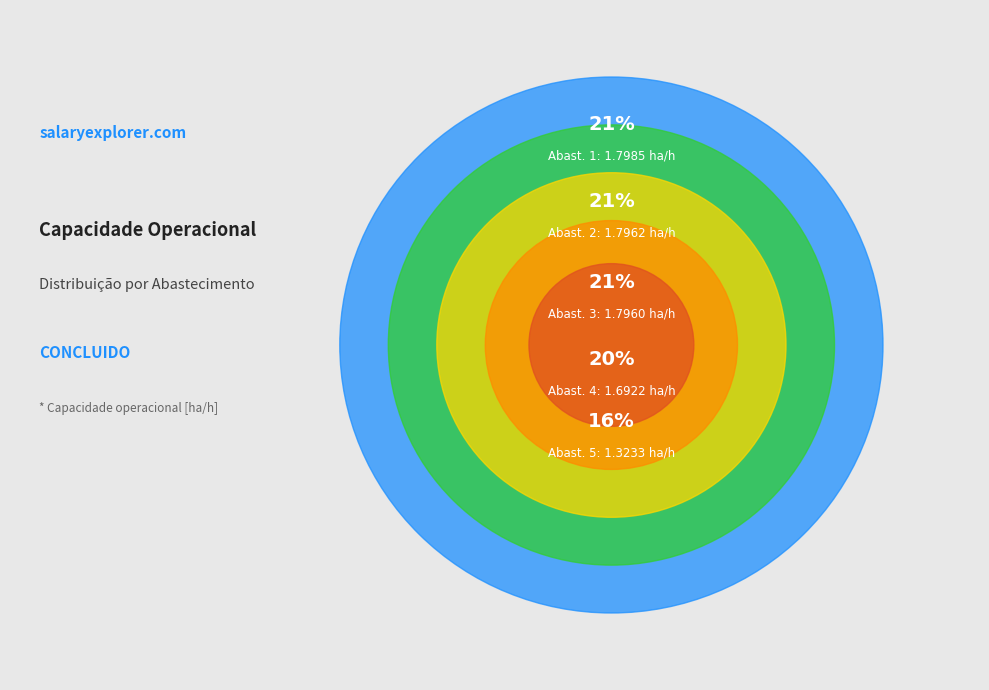

To the nearest percent, what is the average slice percentage?

20%